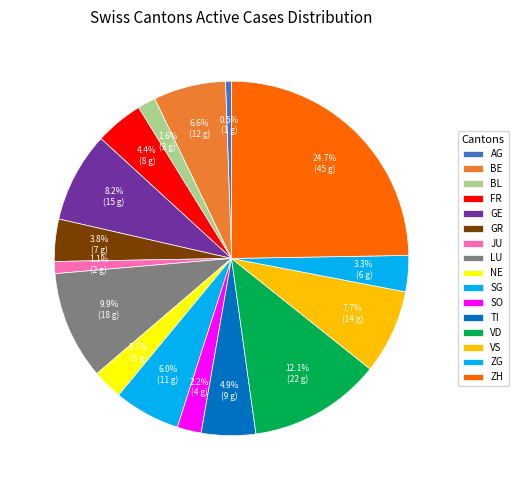

Which category has the smallest portion of the pie?

AG